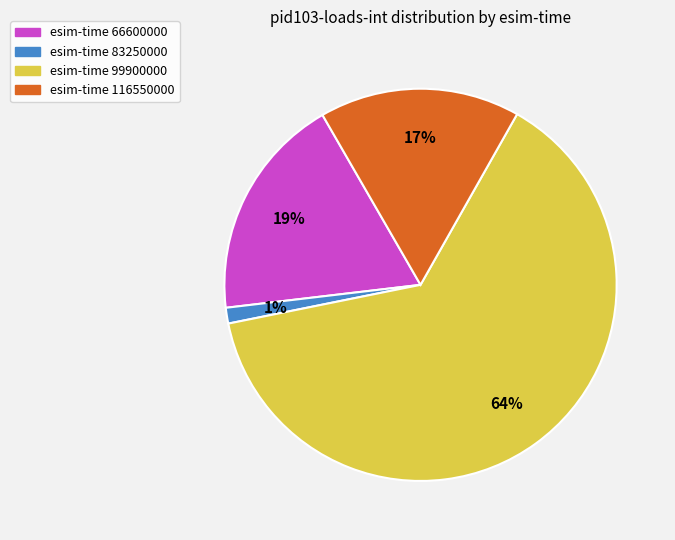

Is there any slice that represents more than half of the pie?

Yes